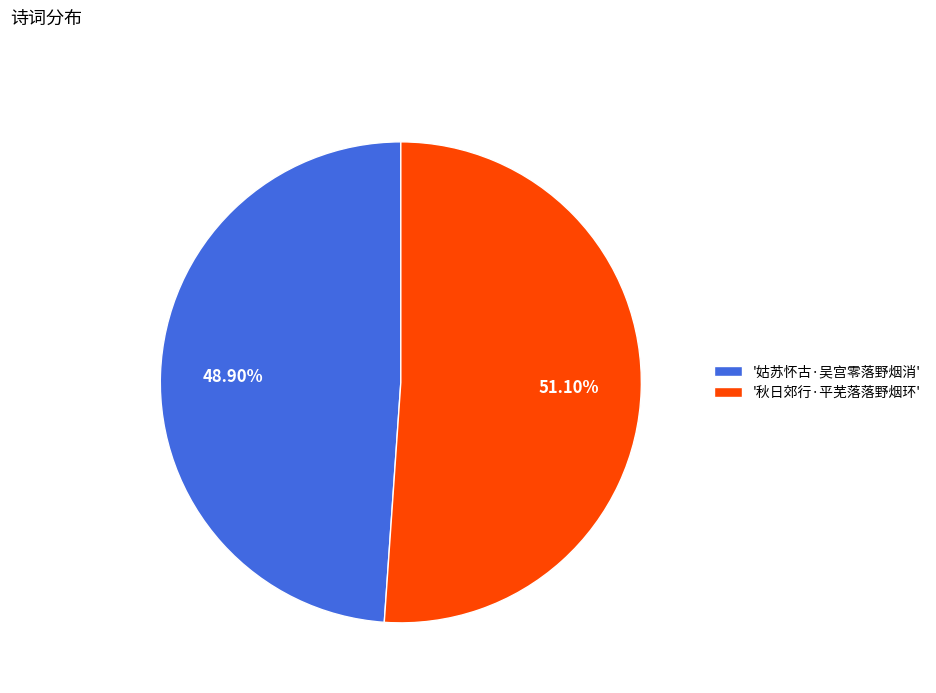

Which has a higher value, '姑苏怀古·吴宫零落野烟消' or '秋日郊行·平芜落落野烟环'?

'秋日郊行·平芜落落野烟环'